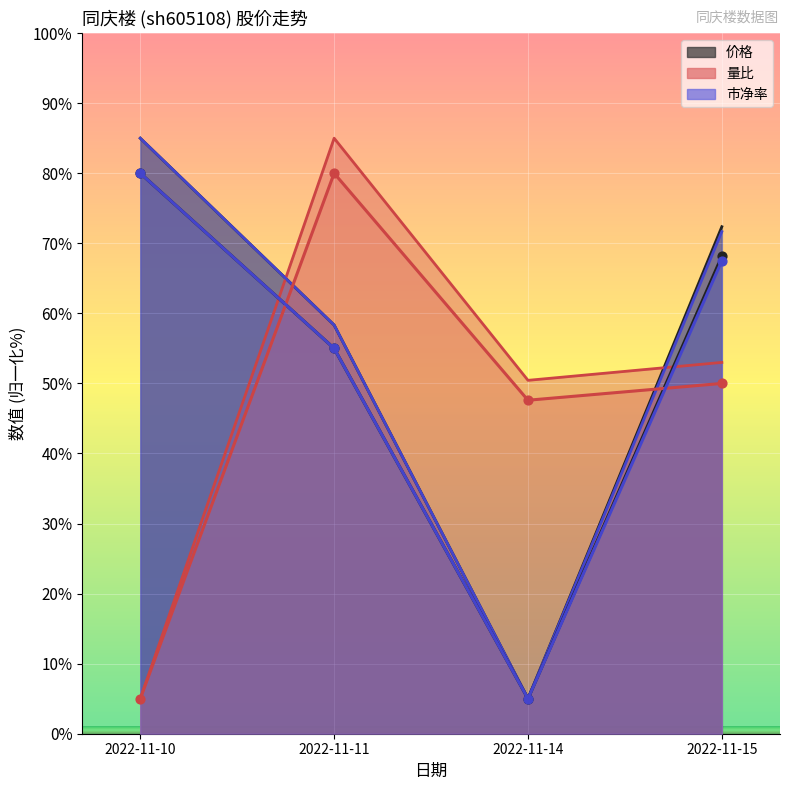

Which series contains the lowest Y value?

价格